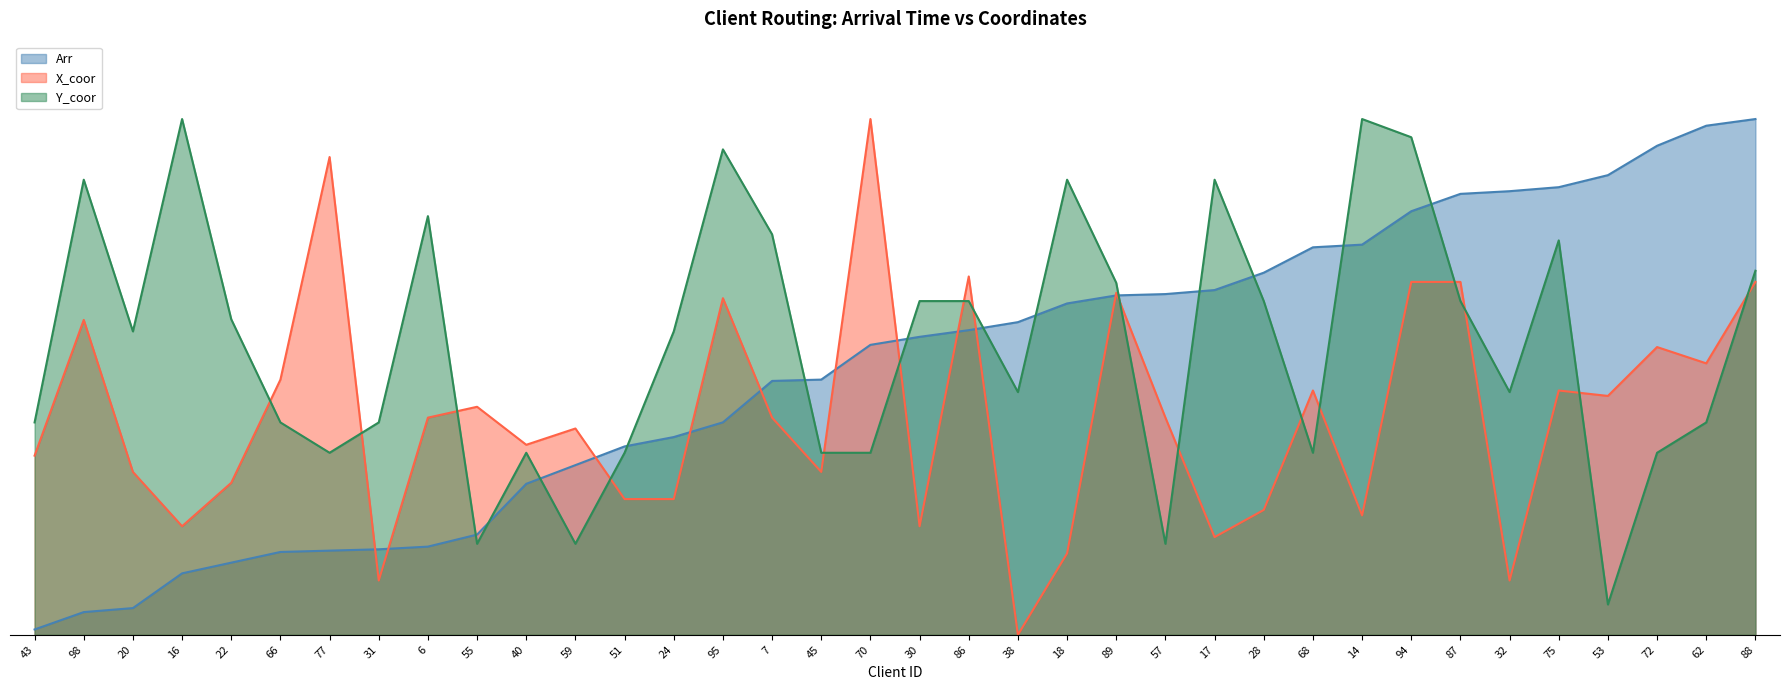

Is it true that Y_coor equals 188.2 at 32?

True